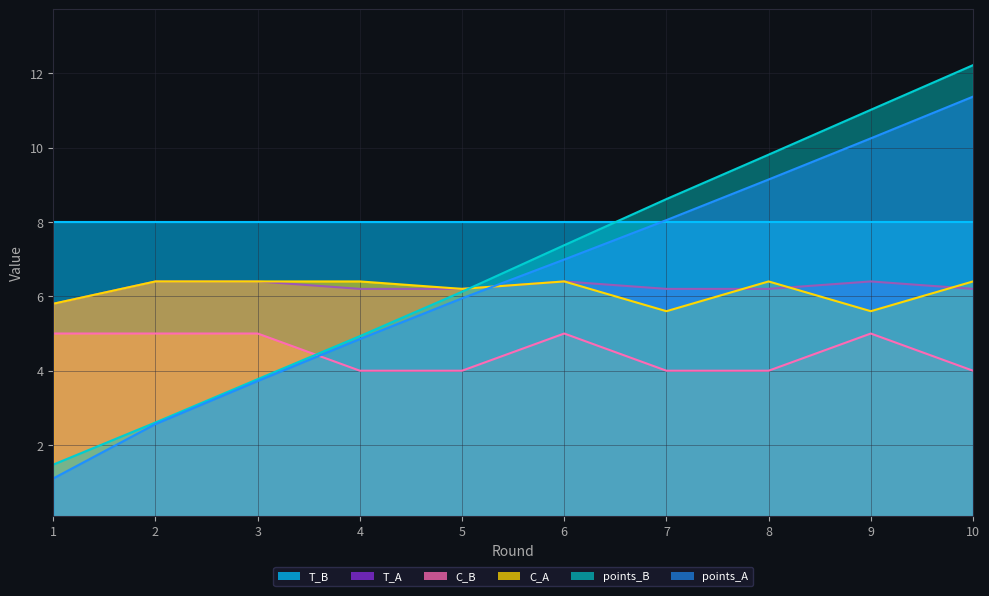

What is the difference between the highest and lowest values at 6?

2.4